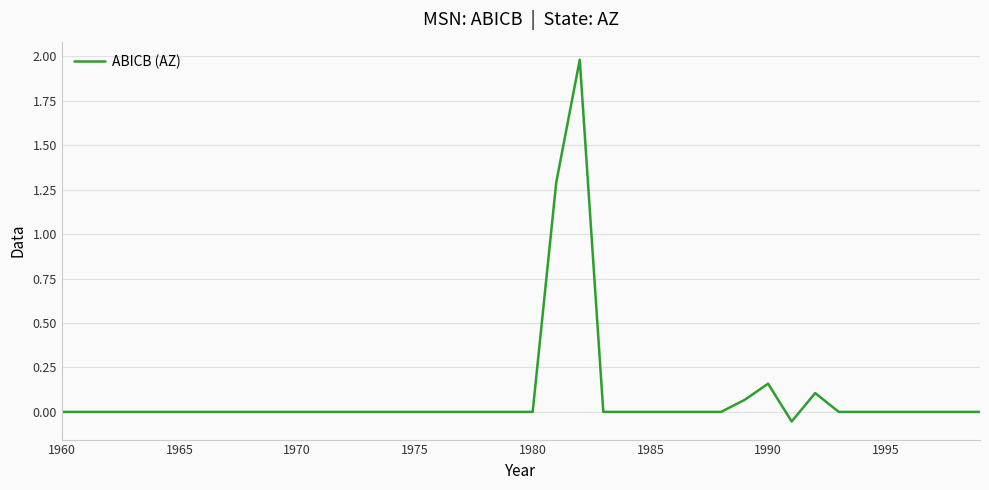

What is the maximum value shown in the chart?

2.0